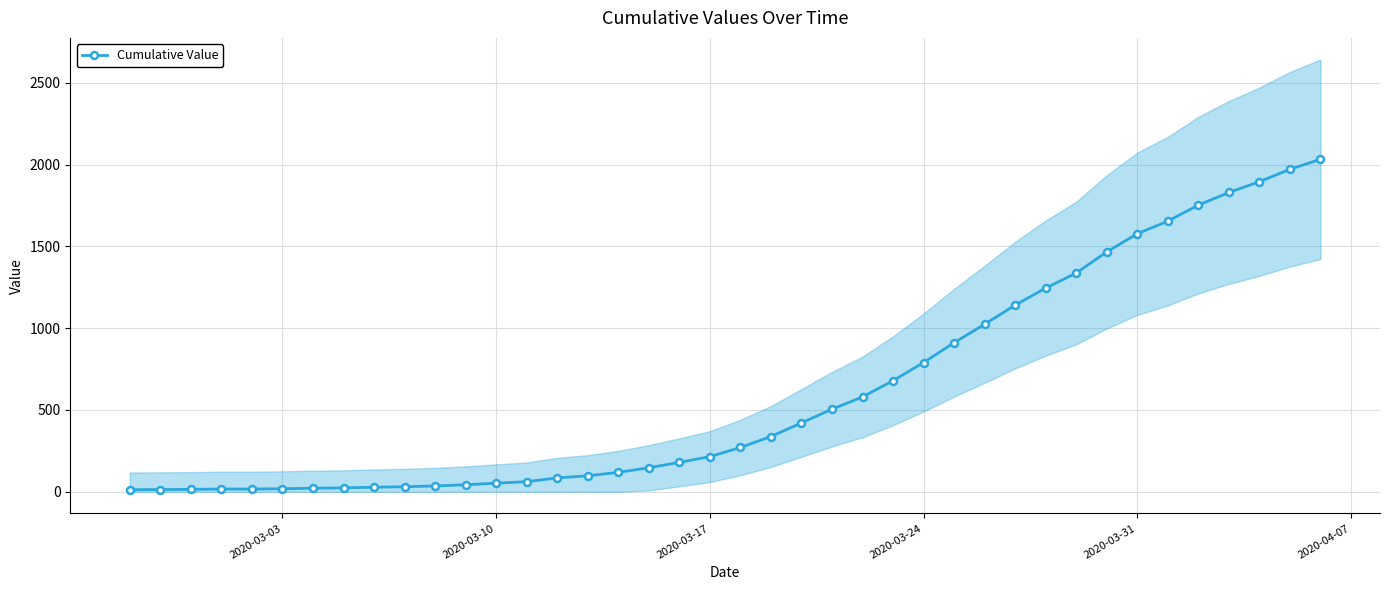

The chart shows a value of 331 at 2020-03-31. True or false?

False